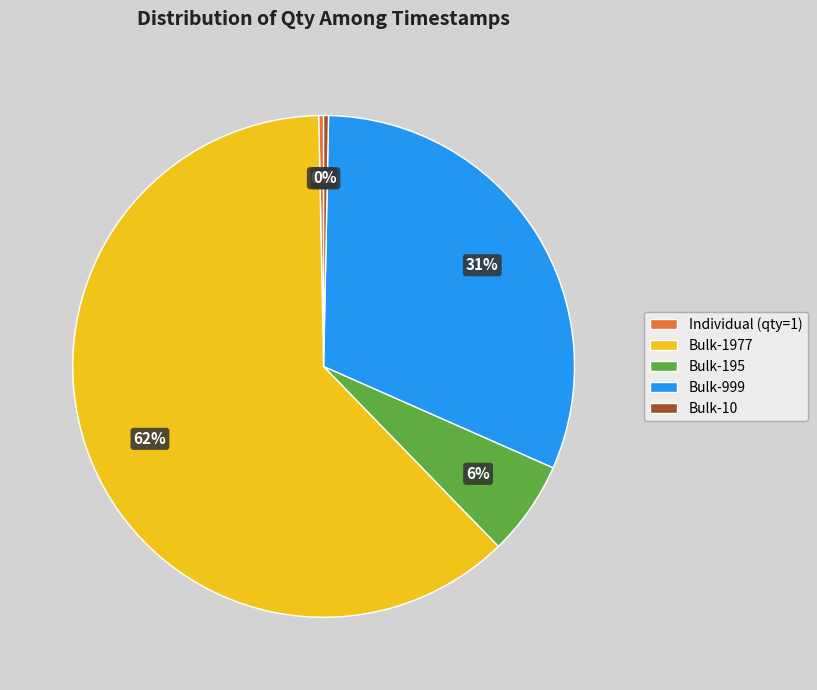

True or false: Individual (qty=1) accounts for 0% of the total.

True